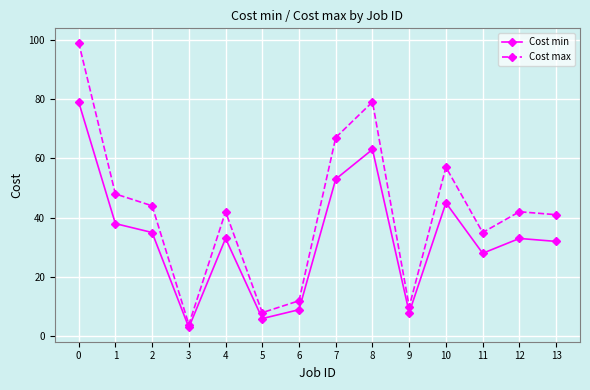

Which series changed the most between 10 and 11?

Cost max